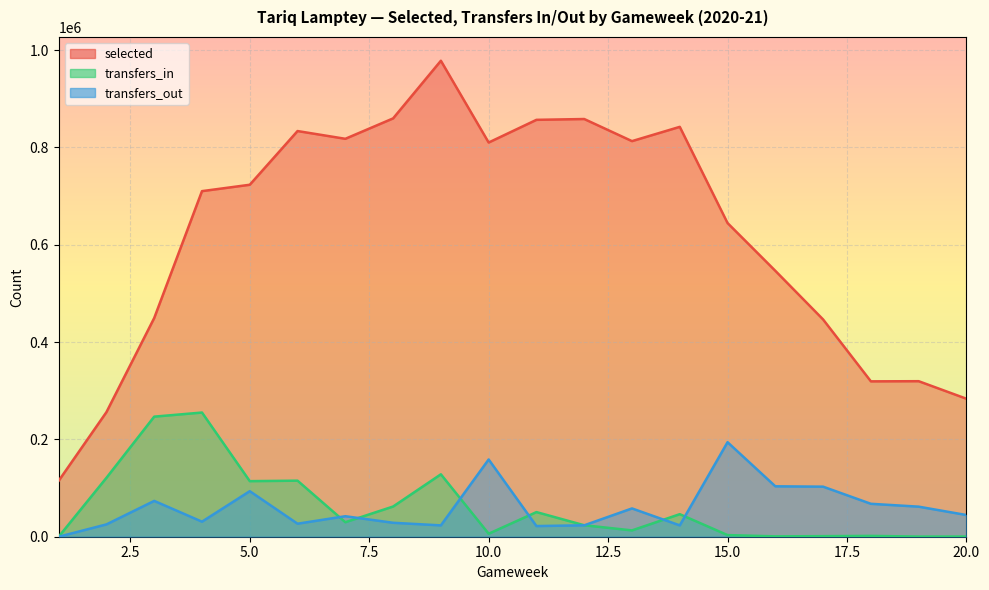

The value of selected at 20 is 388906. True or false?

False